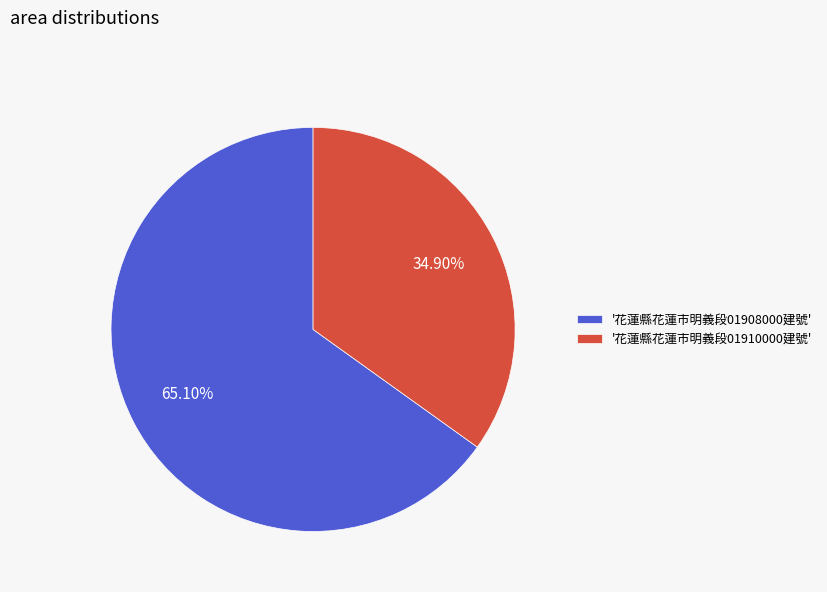

Which has a higher value, '花蓮縣花蓮市明義段01910000建號' or '花蓮縣花蓮市明義段01908000建號'?

'花蓮縣花蓮市明義段01908000建號'